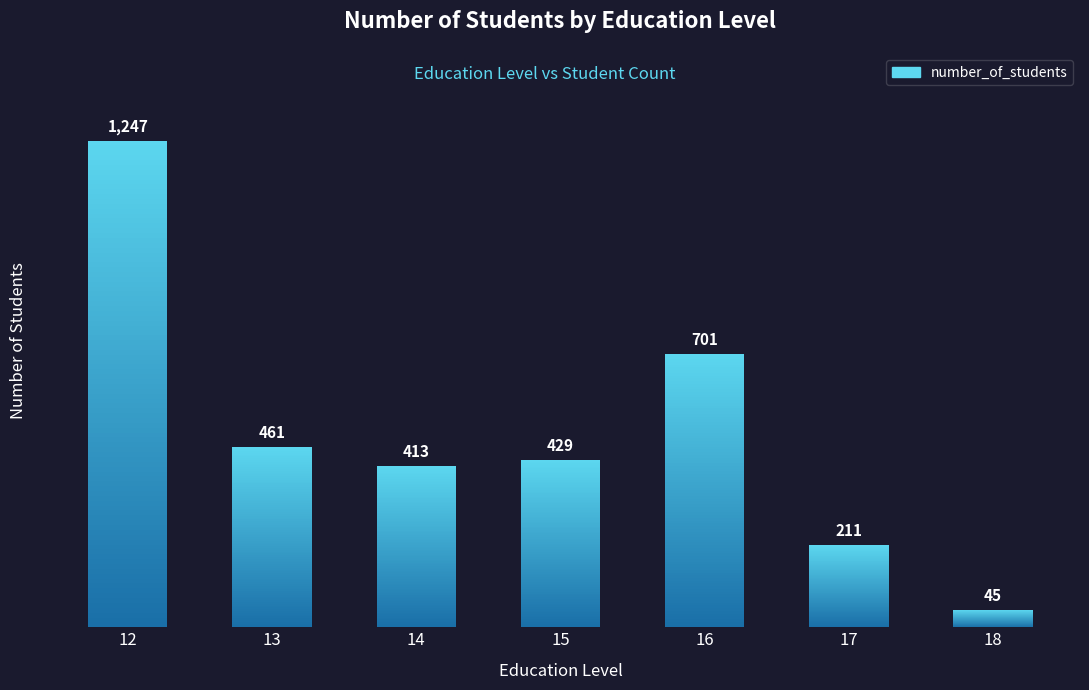

What is the maximum value shown in the chart?

1247